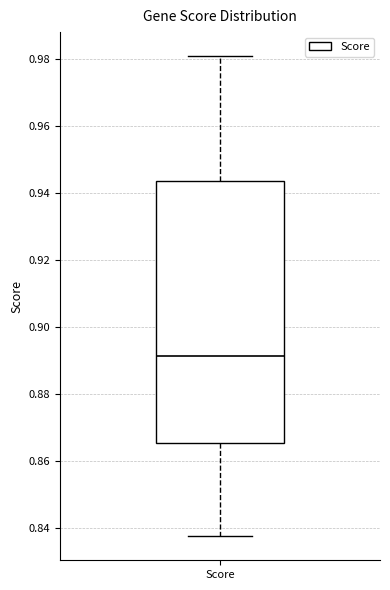

Transcribe this box plot: give where the median line is, the range the box spans, and where the two whiskers end, as read against the y-axis. The values are not printed on the chart, so give them approximately, as read against the axis.

median 0.892, box 0.866 to 0.944, whiskers 0.838 to 0.980